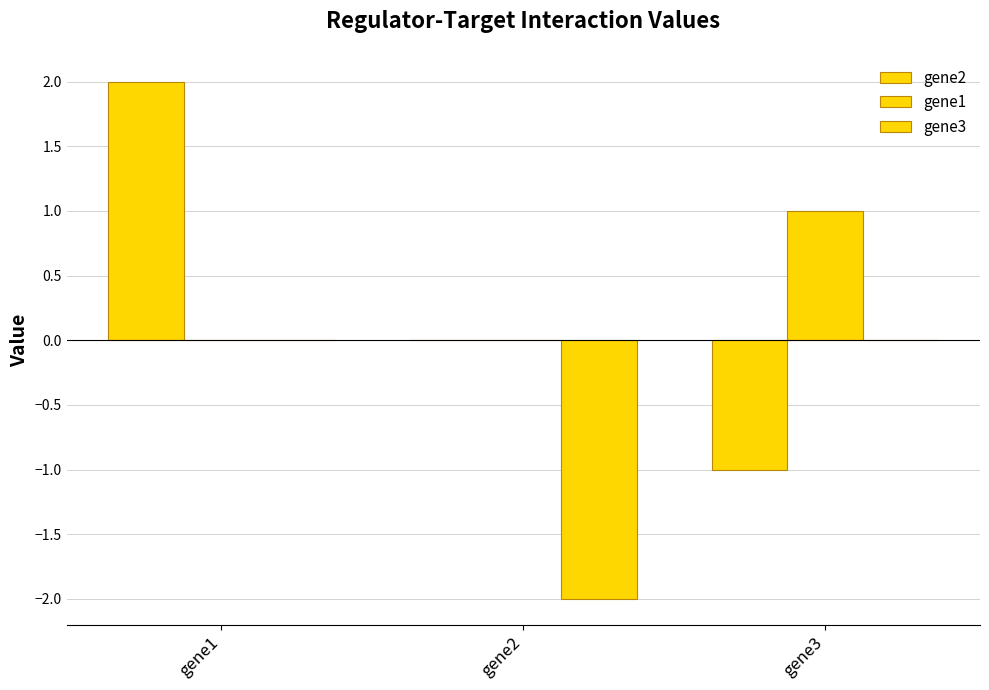

Count the number of data series in this chart.

3